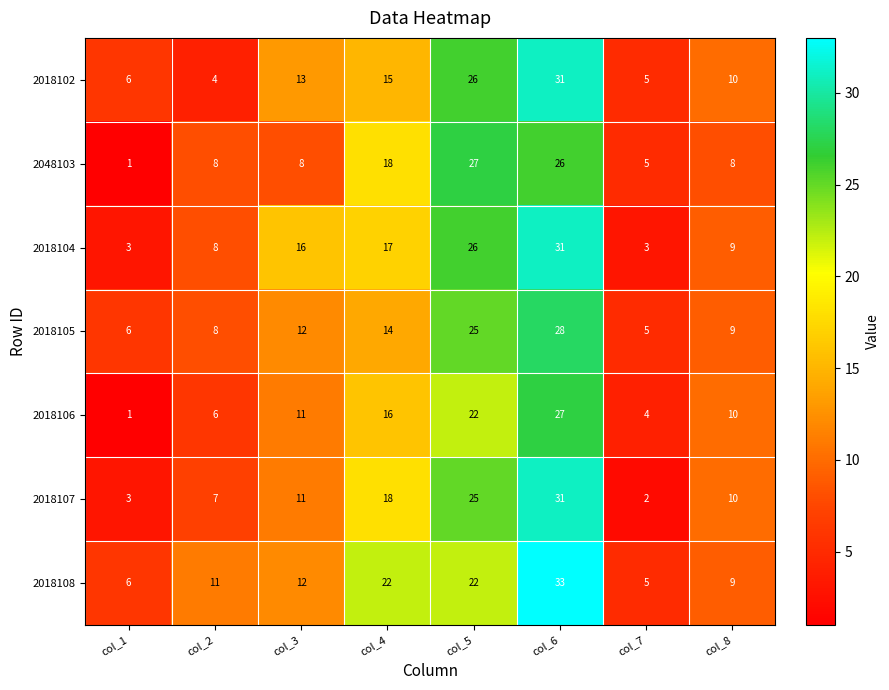

What is the smallest value displayed?

1